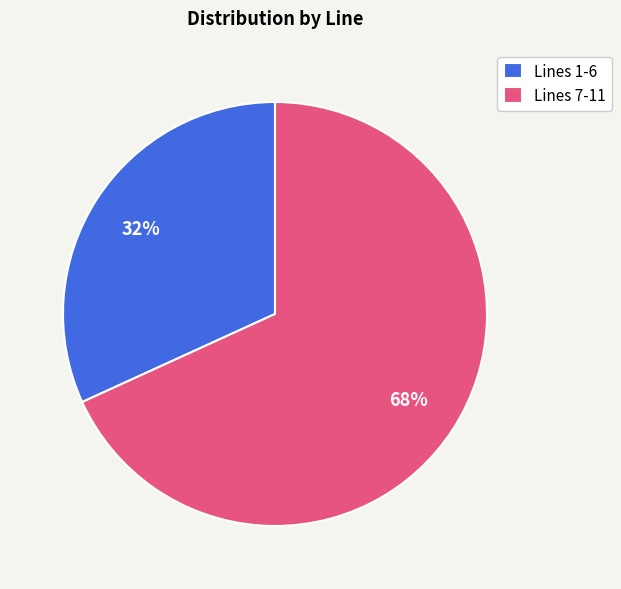

Does Lines 7-11 account for over 50% of the chart?

Yes